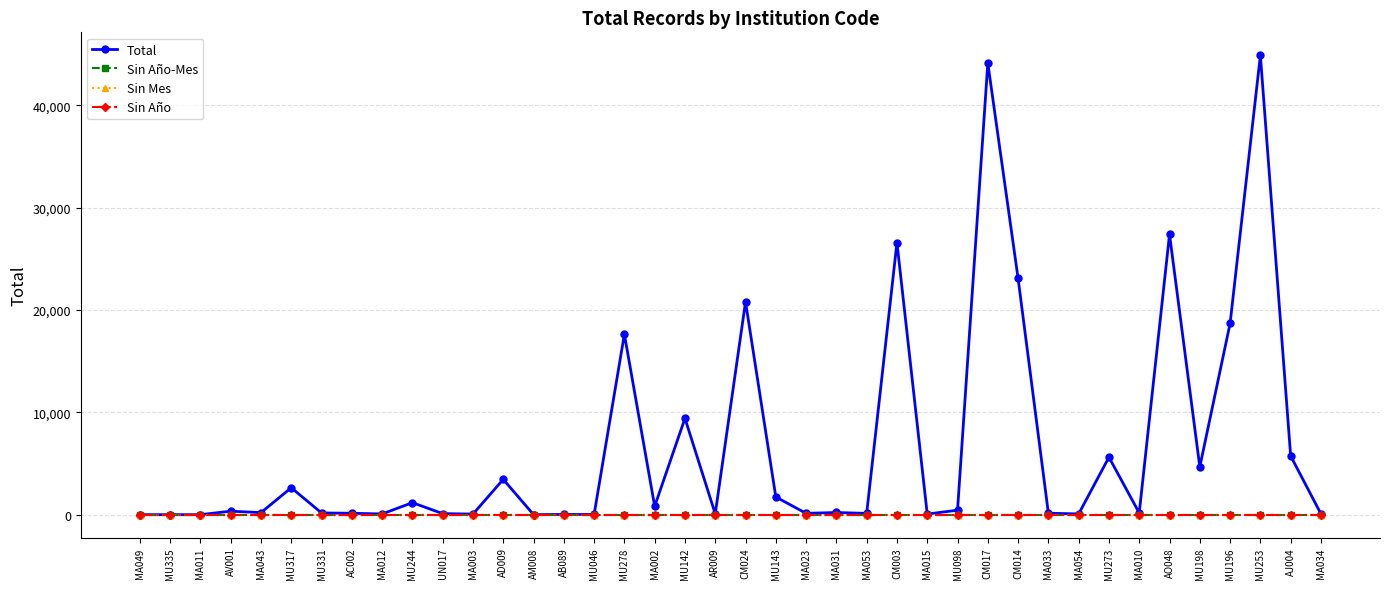

Does the chart have visible grid lines?

Yes